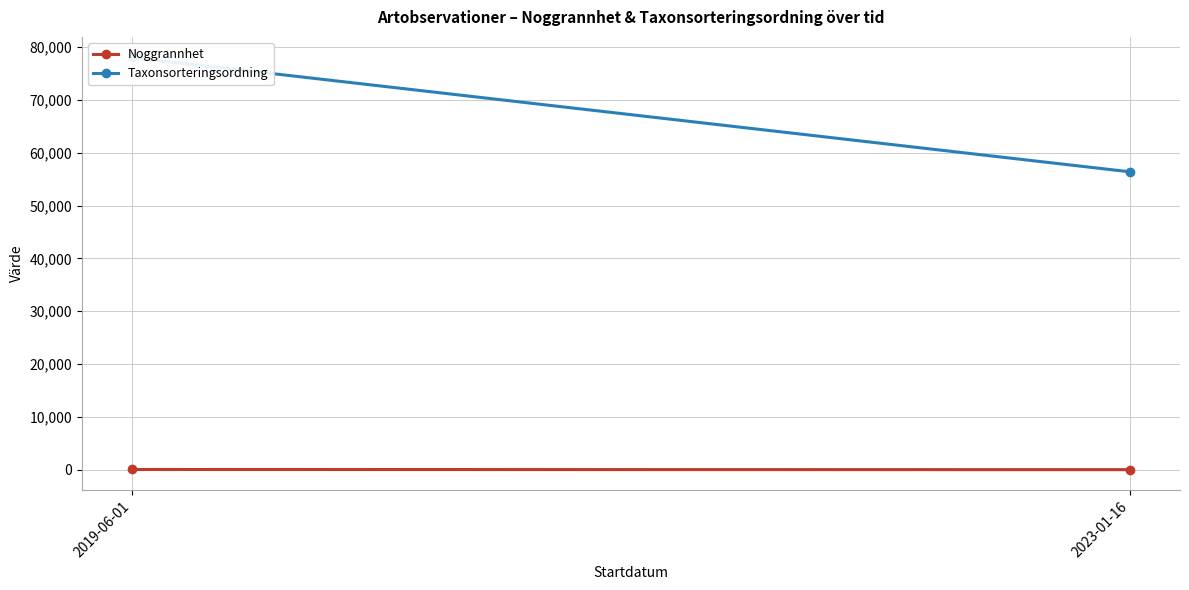

Is it true that Taxonsorteringsordning equals 78041 at 2019-06-01?

True